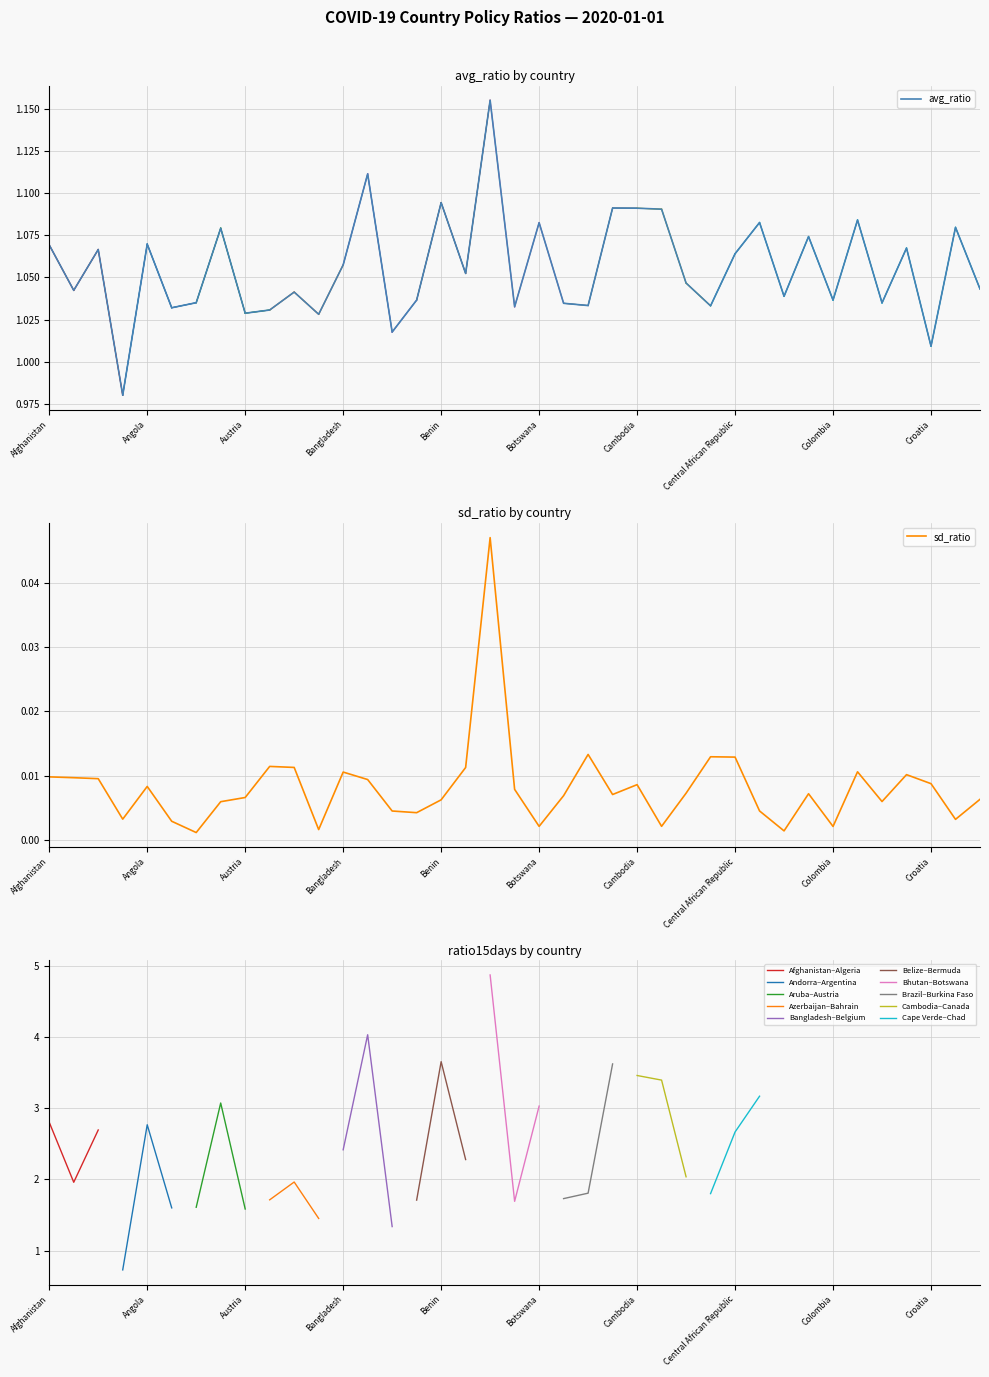

How many values in the Afghanistan–Algeria series exceed 2?

2